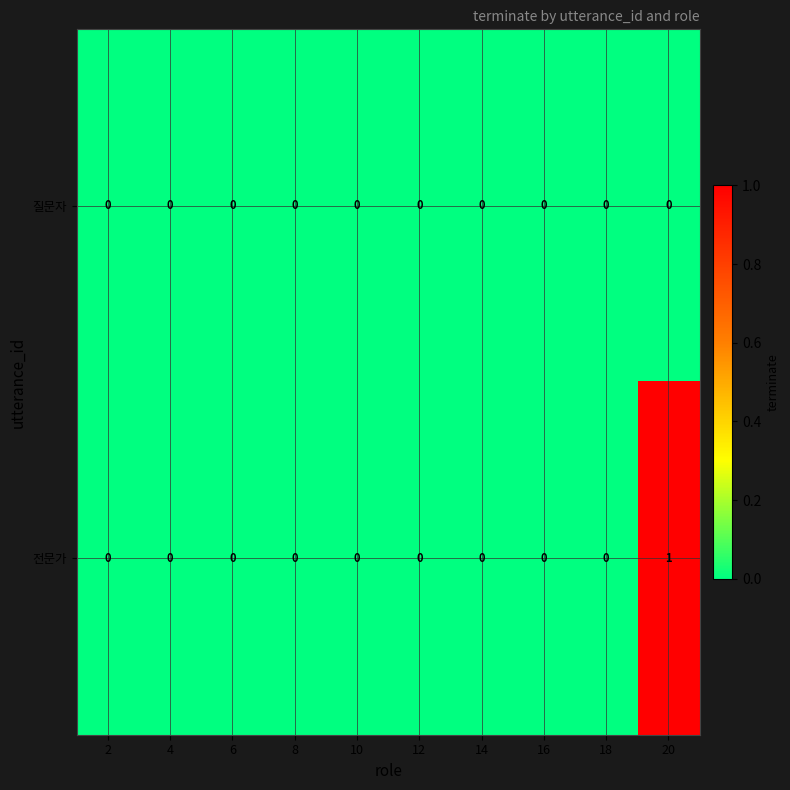

At which category is the sum across all series the highest?

20